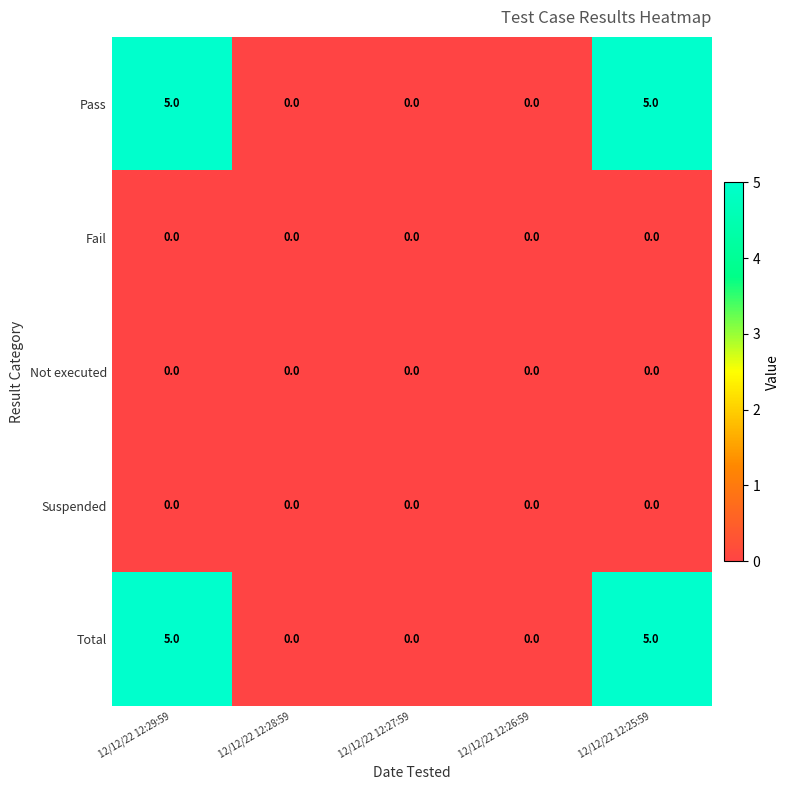

Count the number of categories in the chart.

5